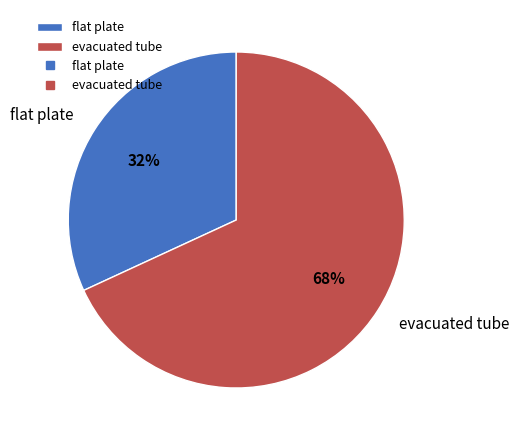

Rank the categories by value from highest to lowest.

evacuated tube, flat plate